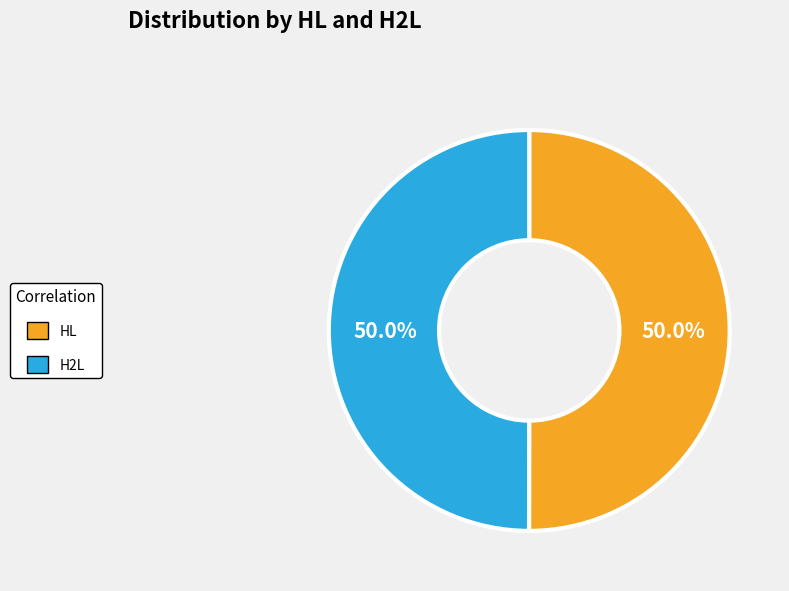

What percentage is the HL slice, to the nearest percent?

50%